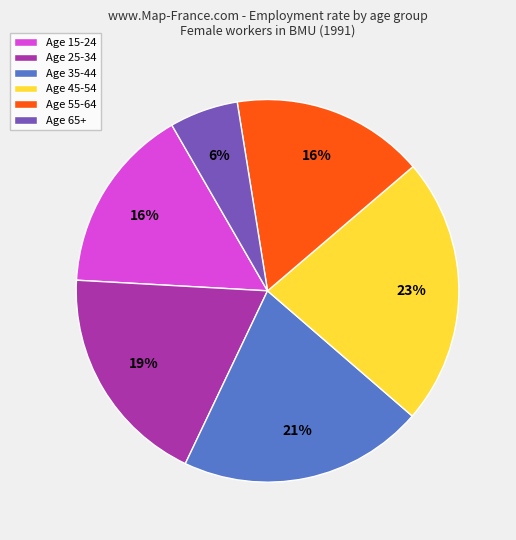

How many slices are in this pie chart?

6